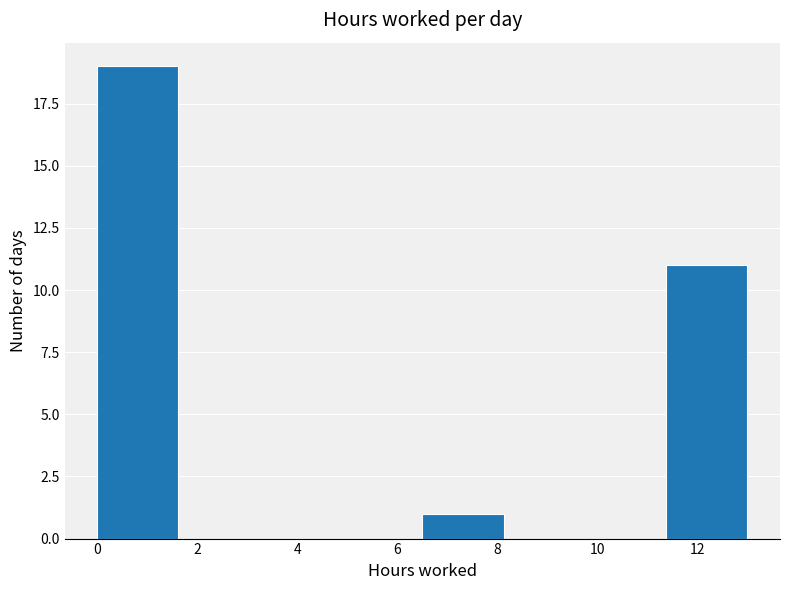

What is the height of the bar covering 0.0 to 1.6 on the x-axis? Neither the bar edges nor the heights are printed on the chart, so give them approximately, as read against the axes.

19